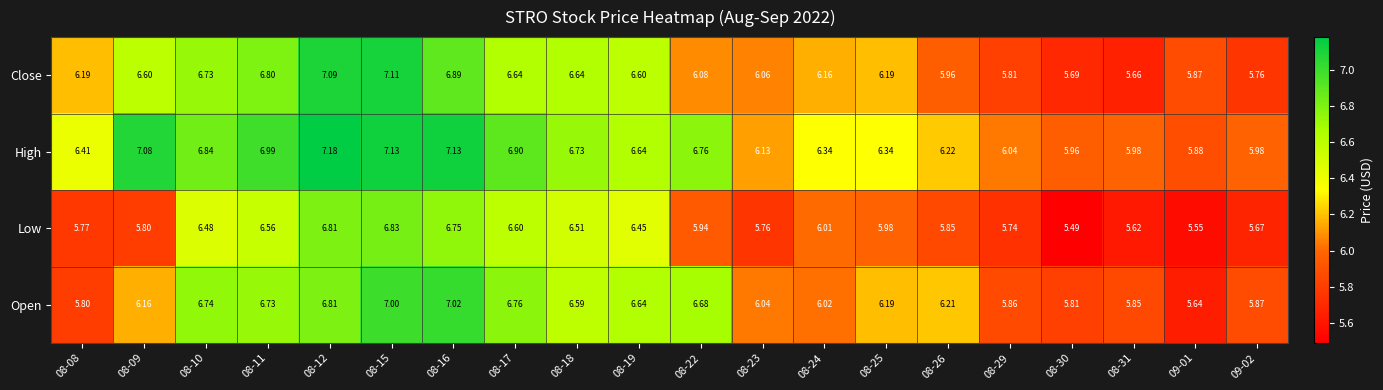

What is the greatest value displayed?

7.2